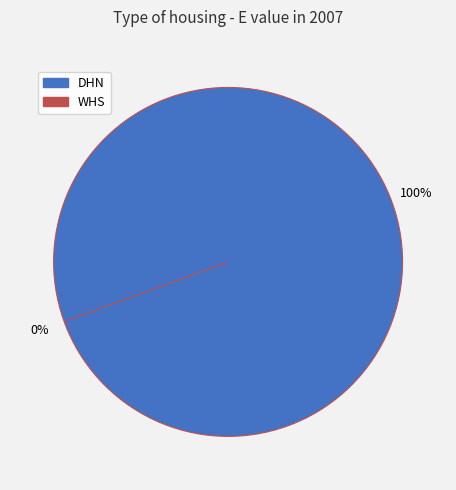

Rank the categories by value from lowest to highest.

WHS, DHN